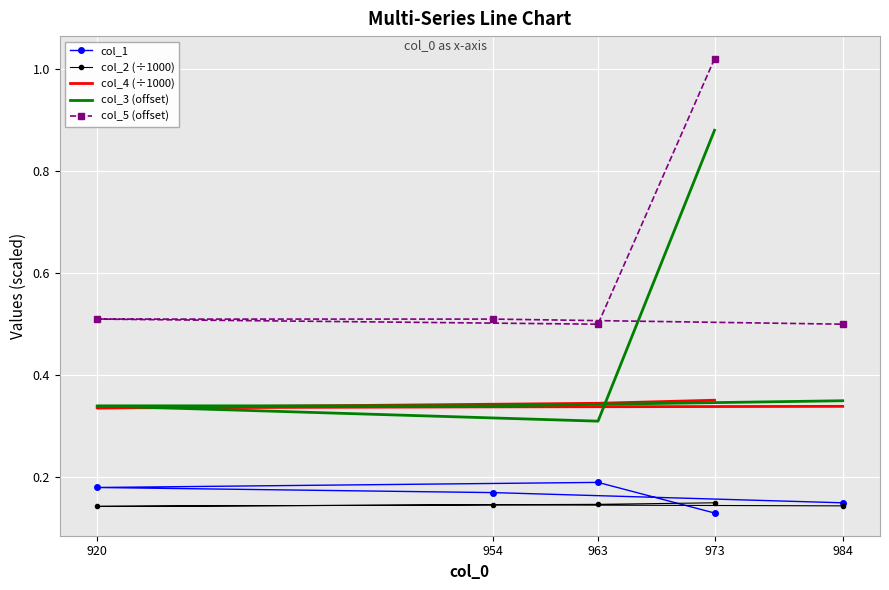

Is it true that col_5 (offset) equals 0.8 at 954?

False